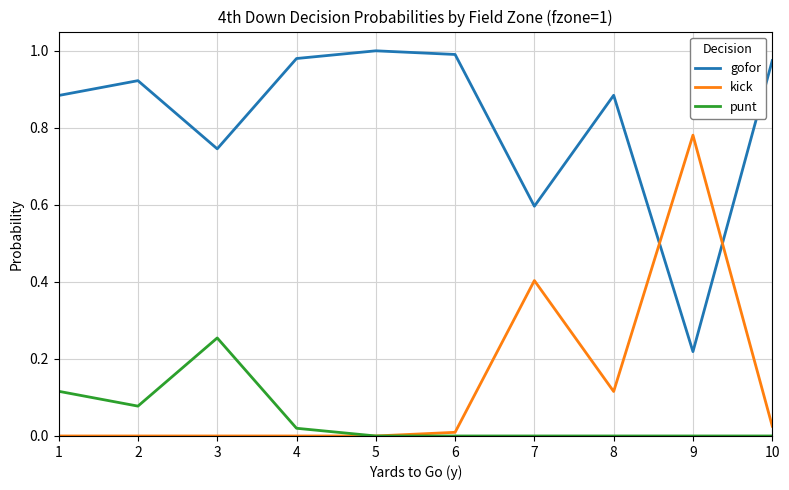

Is the value of gofor at 5 greater than the value of punt at 10?

Yes